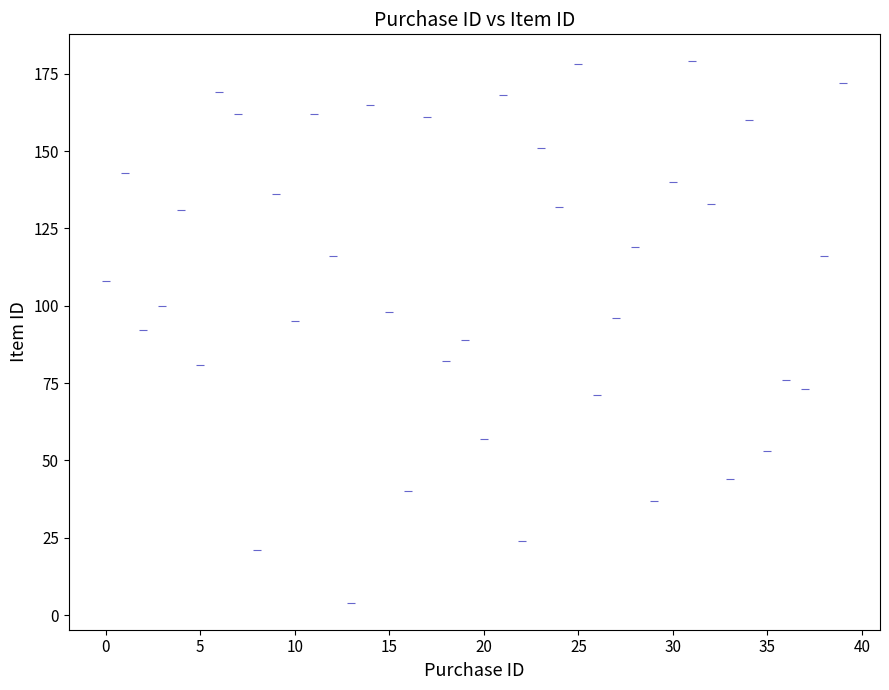

What is the range of Y values (max minus min)?

175